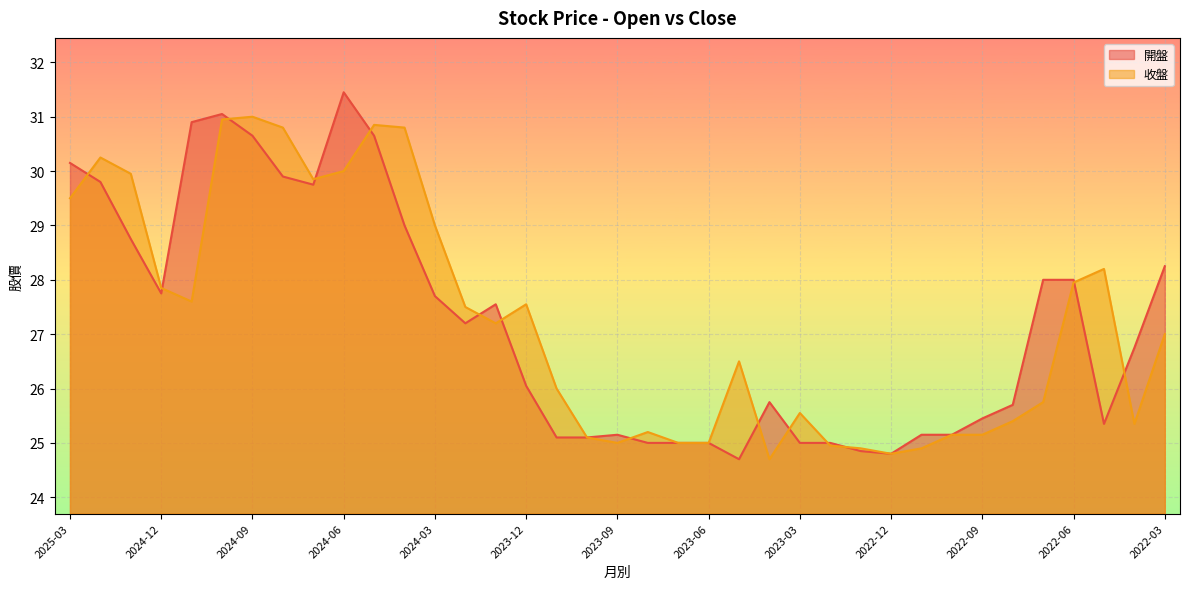

Which series changed the most between 2025-01 and 2023-06?

收盤